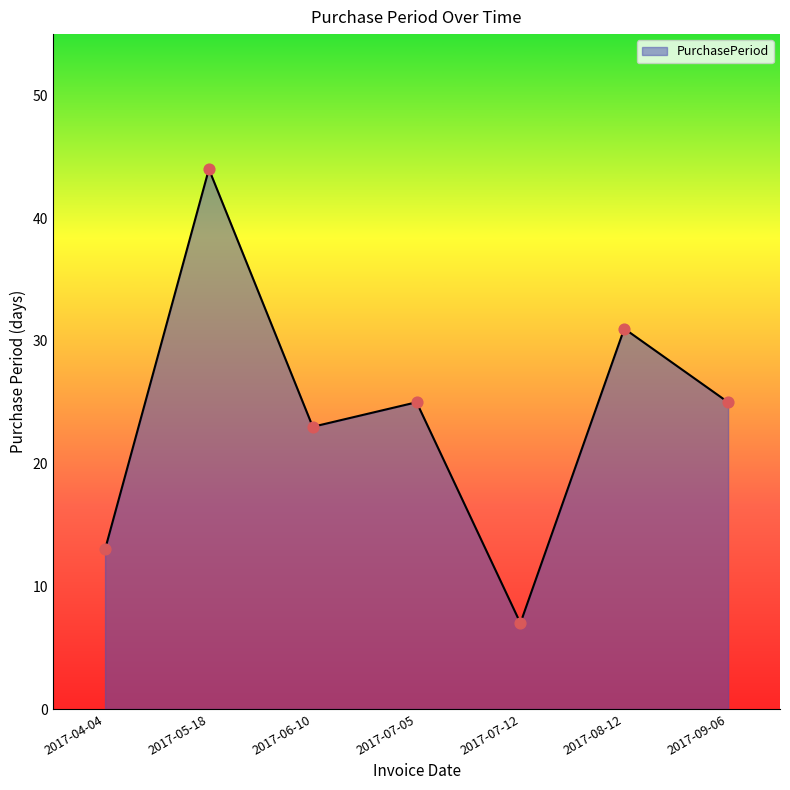

What is the change in value from 2017-05-18 to 2017-09-06?

-19